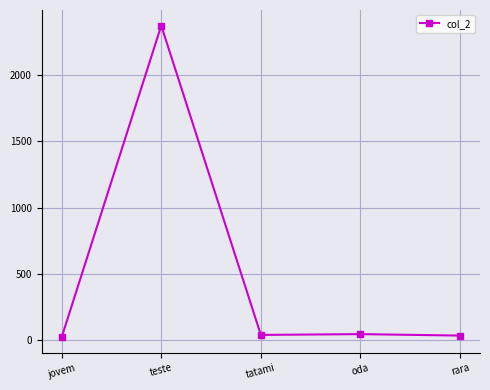

How many points are lower than both their immediate neighbors (excluding endpoints)?

1